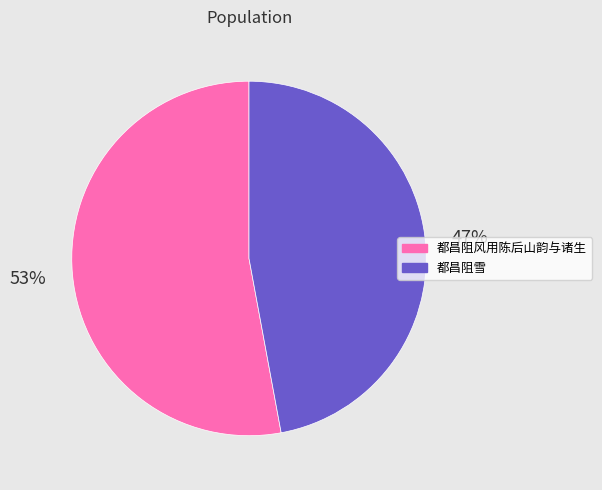

Which slice is the largest?

都昌阻风用陈后山韵与诸生